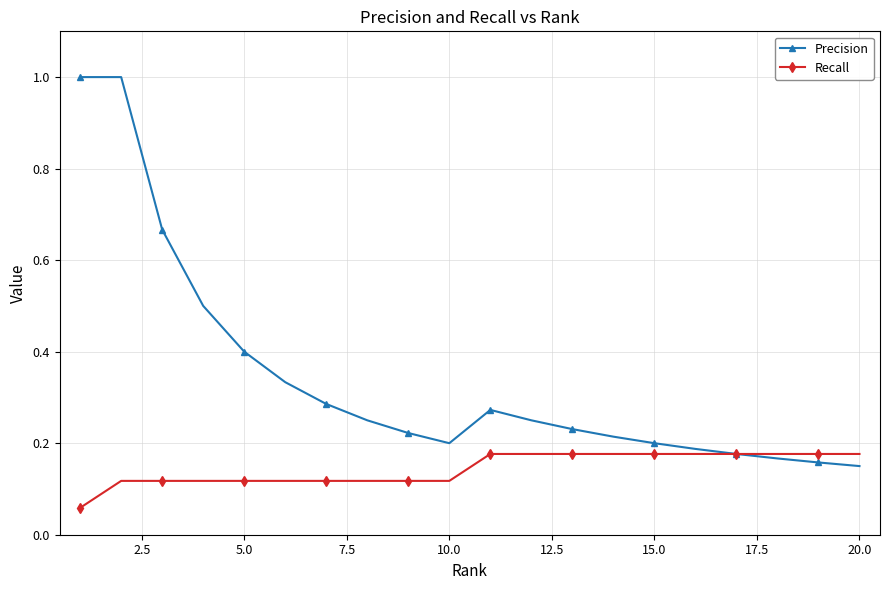

Which series has the widest spread of values?

Precision